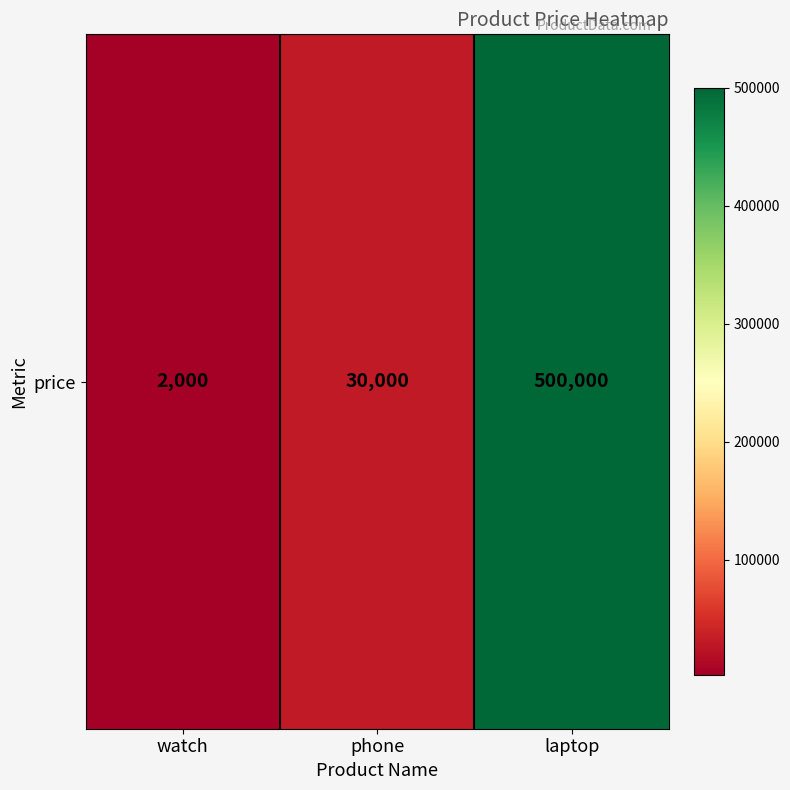

The value at laptop is 500000. True or false?

True